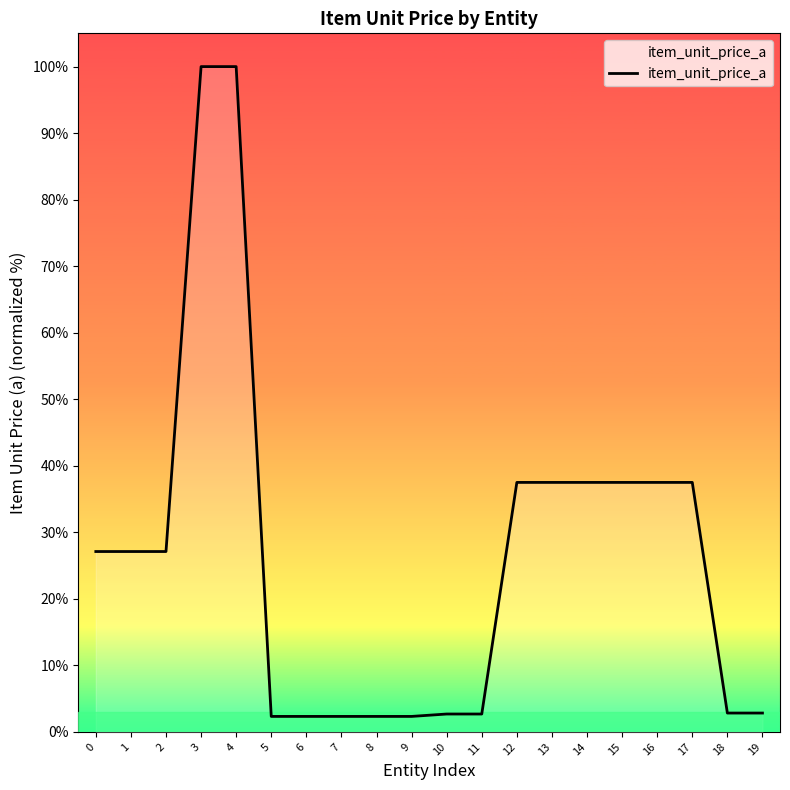

What is the difference between the maximum and minimum values?

97.7